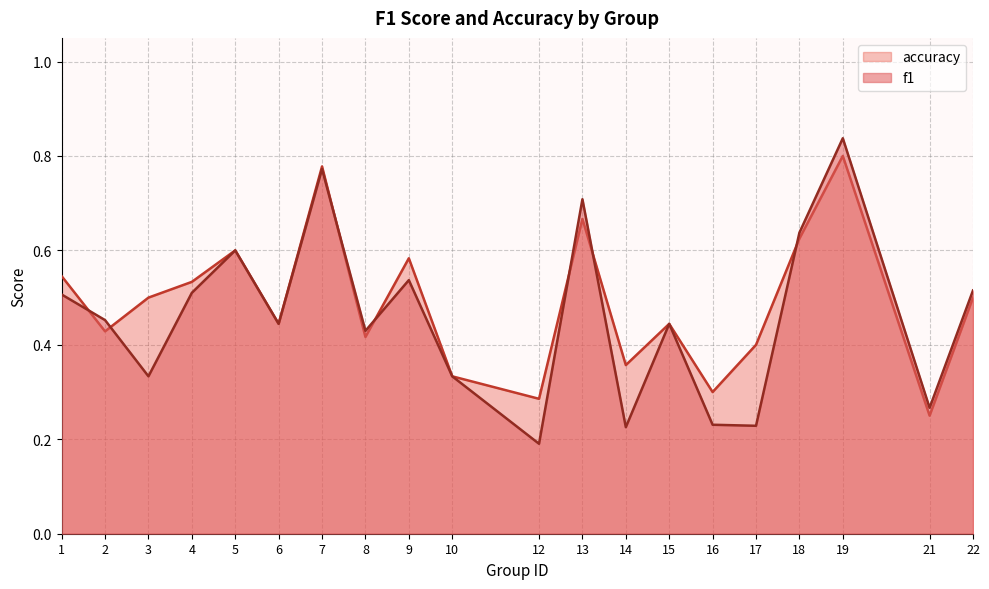

At which category does the chart reach its peak across all series?

19